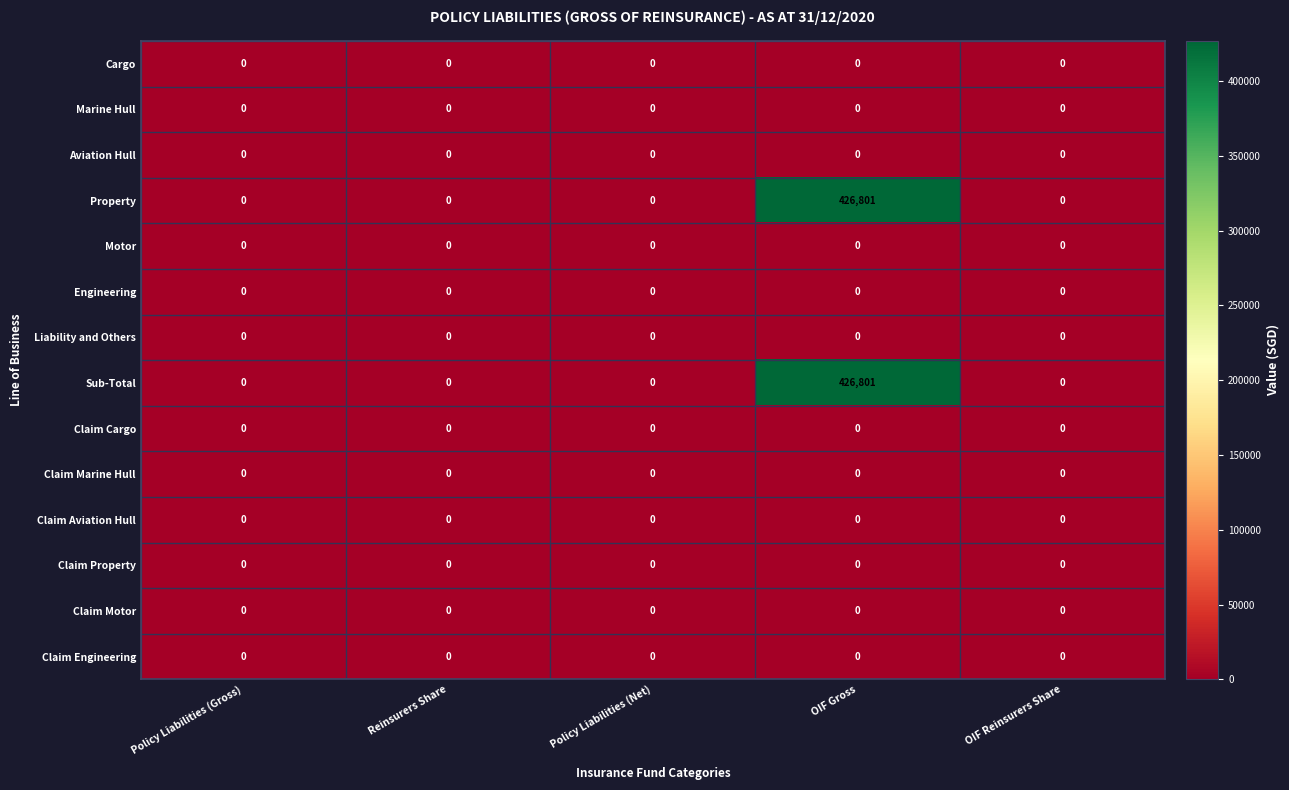

At which category is the sum across all series the highest?

OIF Gross